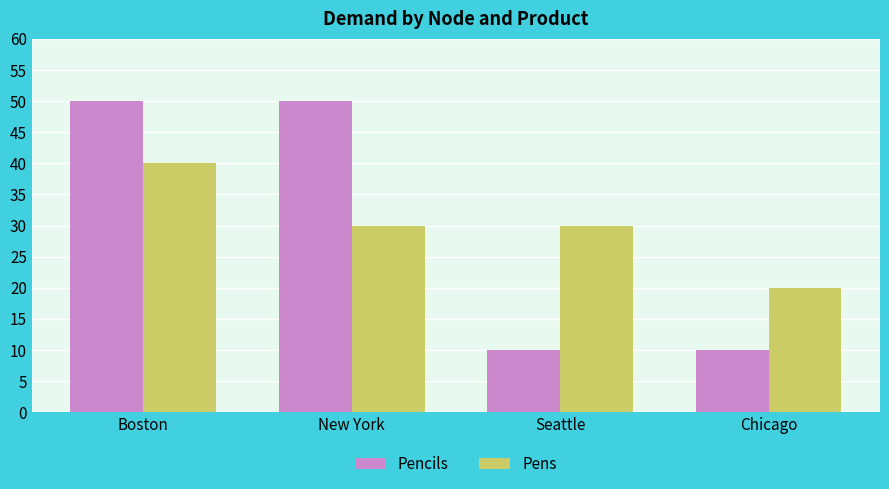

Reading left to right, transcribe all the data shown in this chart.

Pencils: 50	50	10	10
Pens: 40	30	30	20